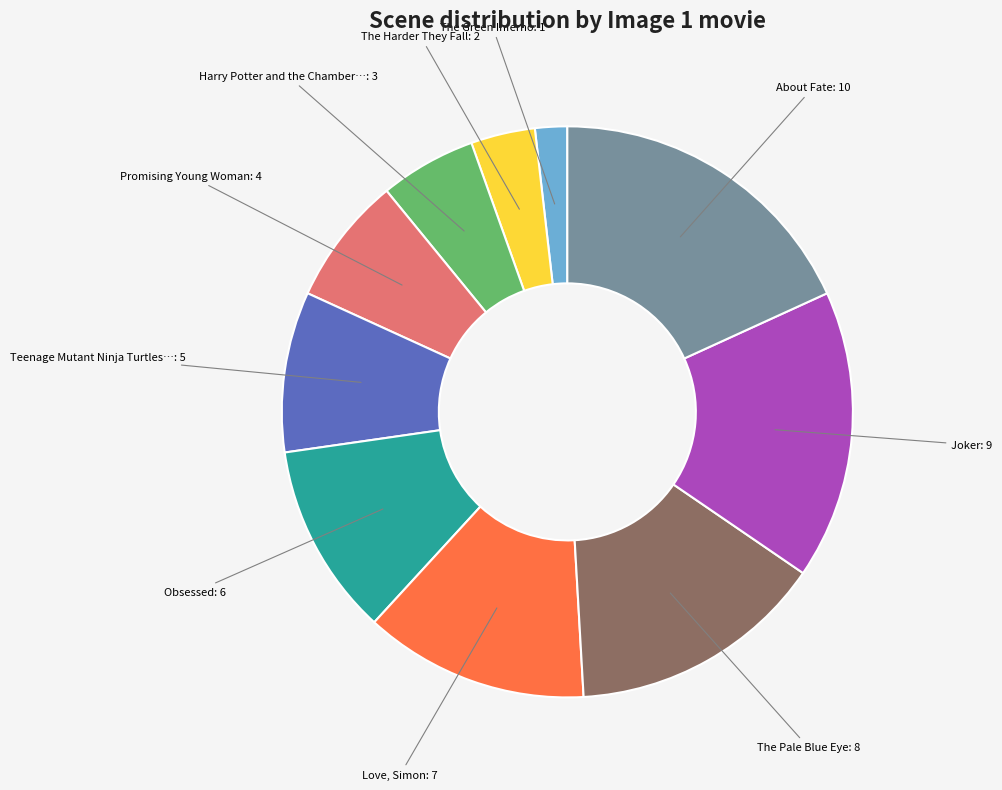

Count the number of slices in the pie.

10